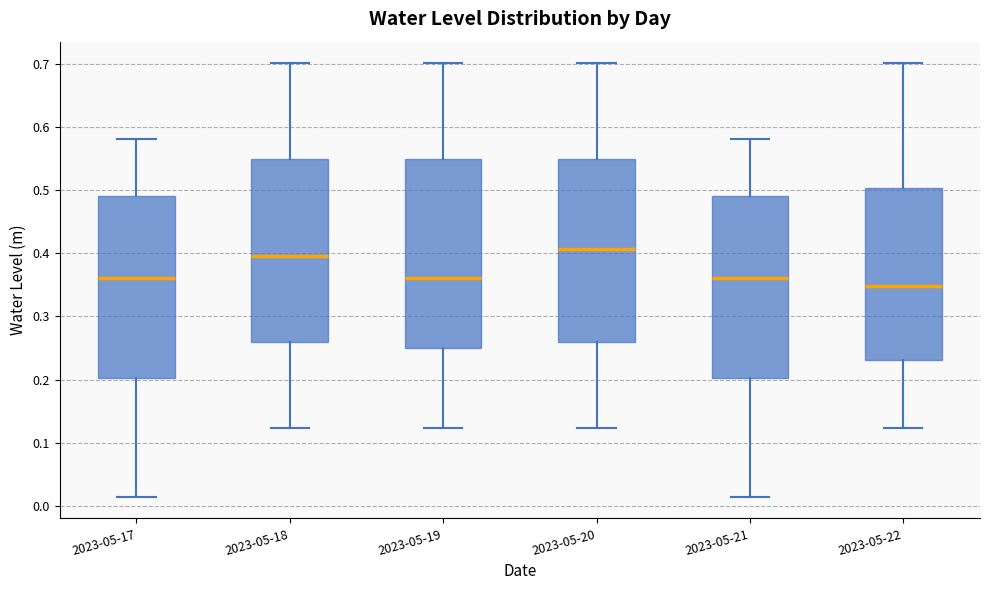

Where does the lower whisker of the box for 2023-05-17 end on the y-axis? The values are not printed on the chart, so give them approximately, as read against the axis.

0.01